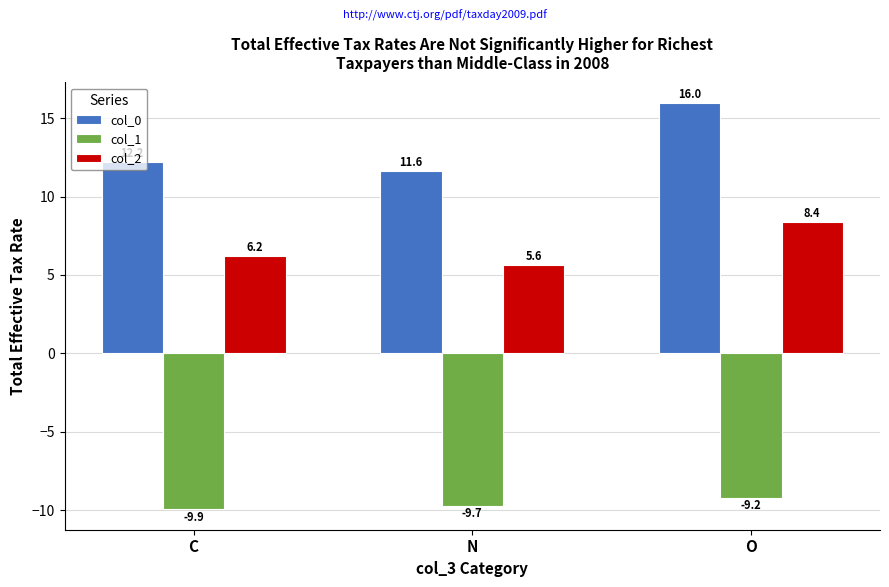

Is the value of col_2 at O greater than the value of col_1 at O?

Yes